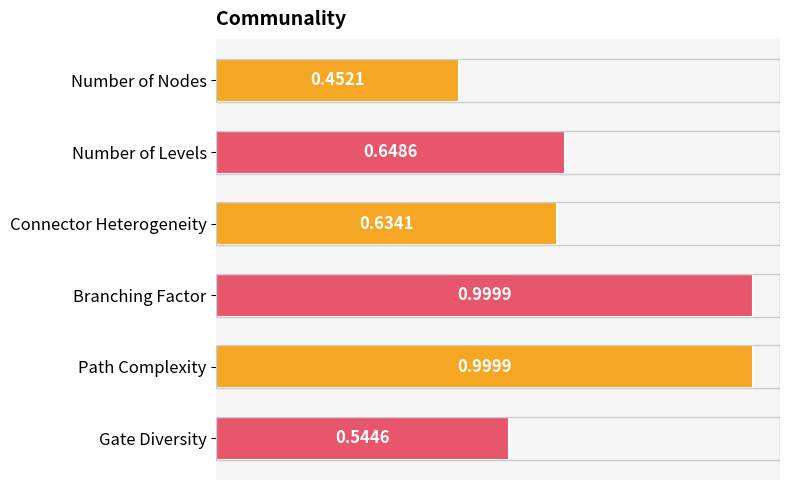

Which label corresponds to the smallest value in the chart?

Number of Nodes